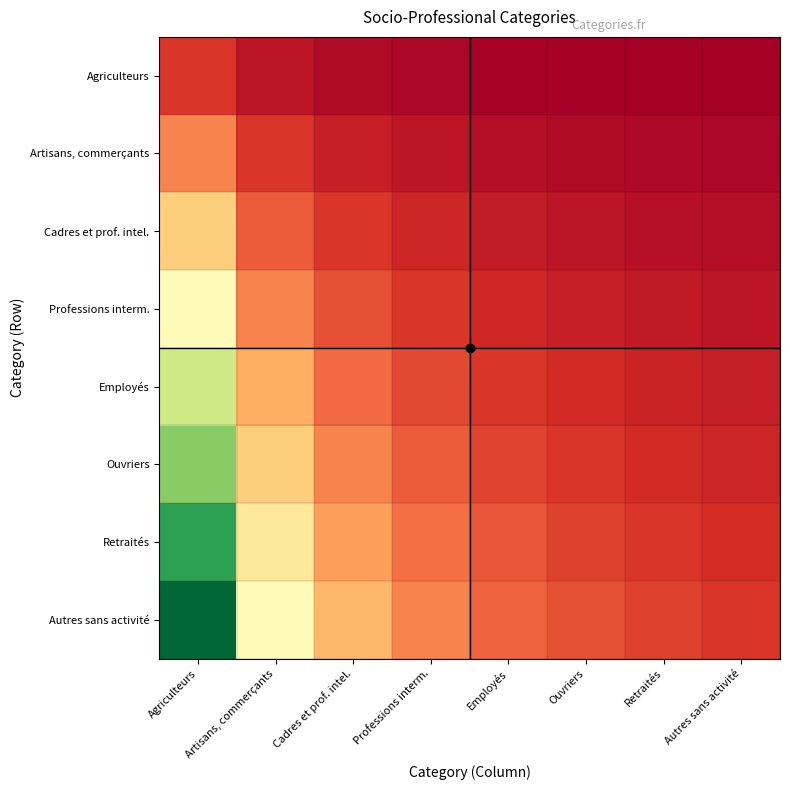

What is the total value across all series at Agriculteurs?

4.4